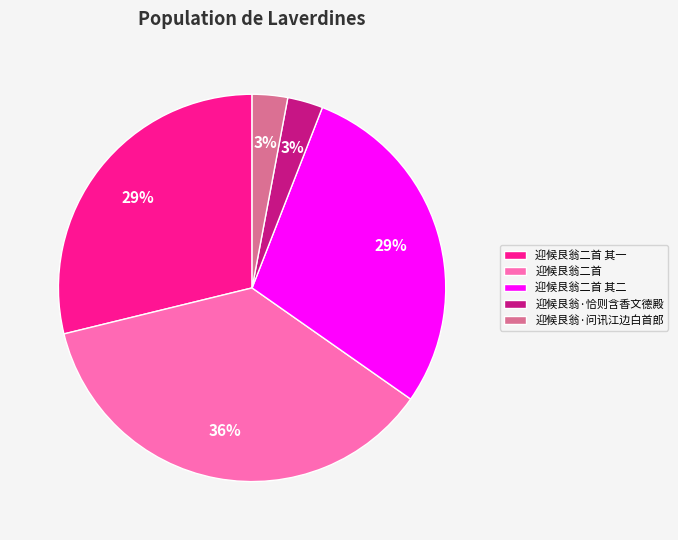

True or false: 迎候艮翁二首 accounts for 36% of the total.

True